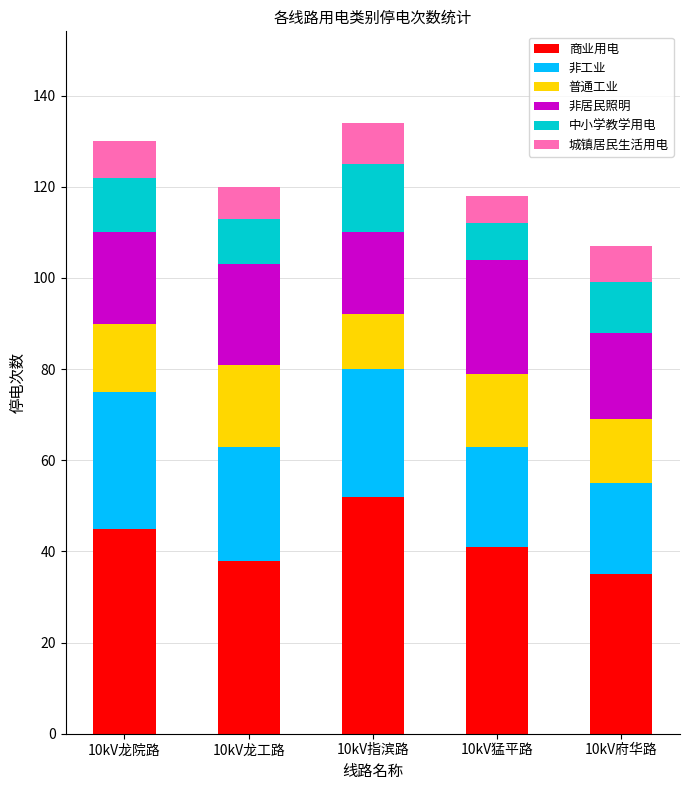

How many data points does each series have?

5